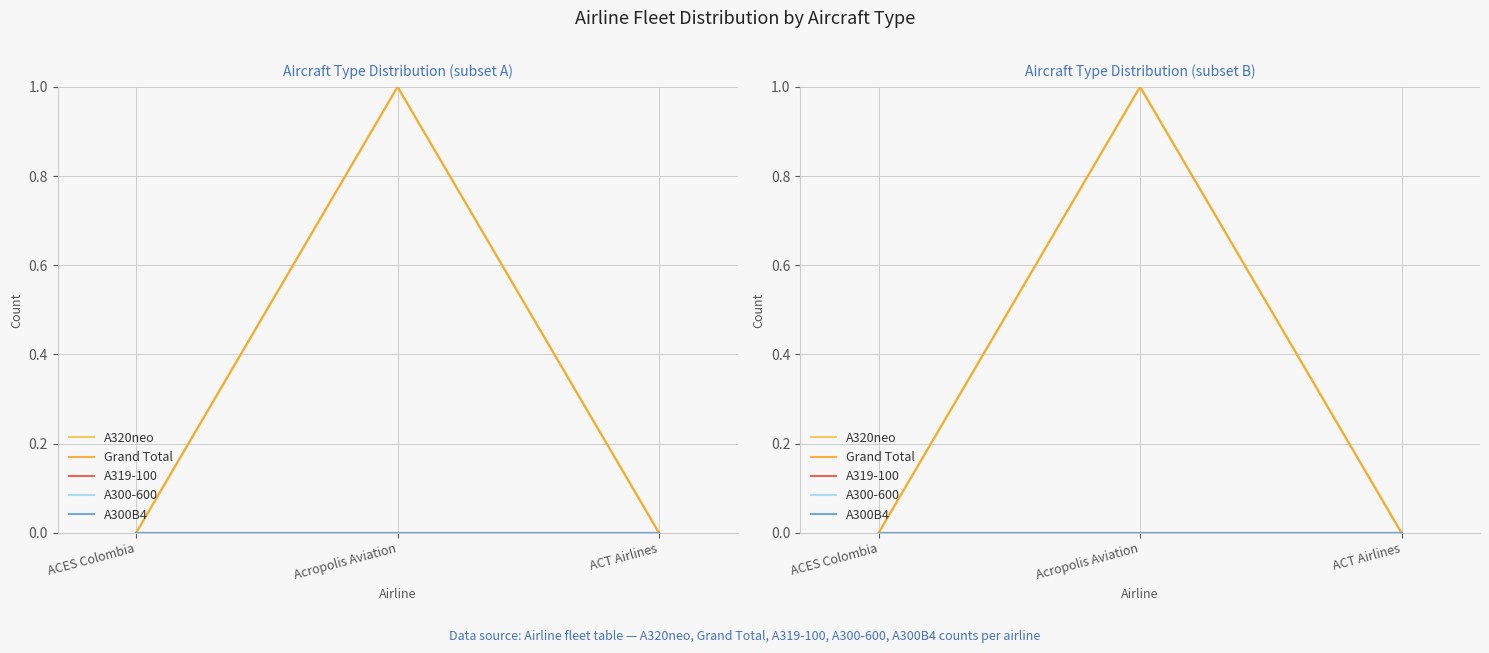

What is the label of the 3rd point from the right?

ACES Colombia